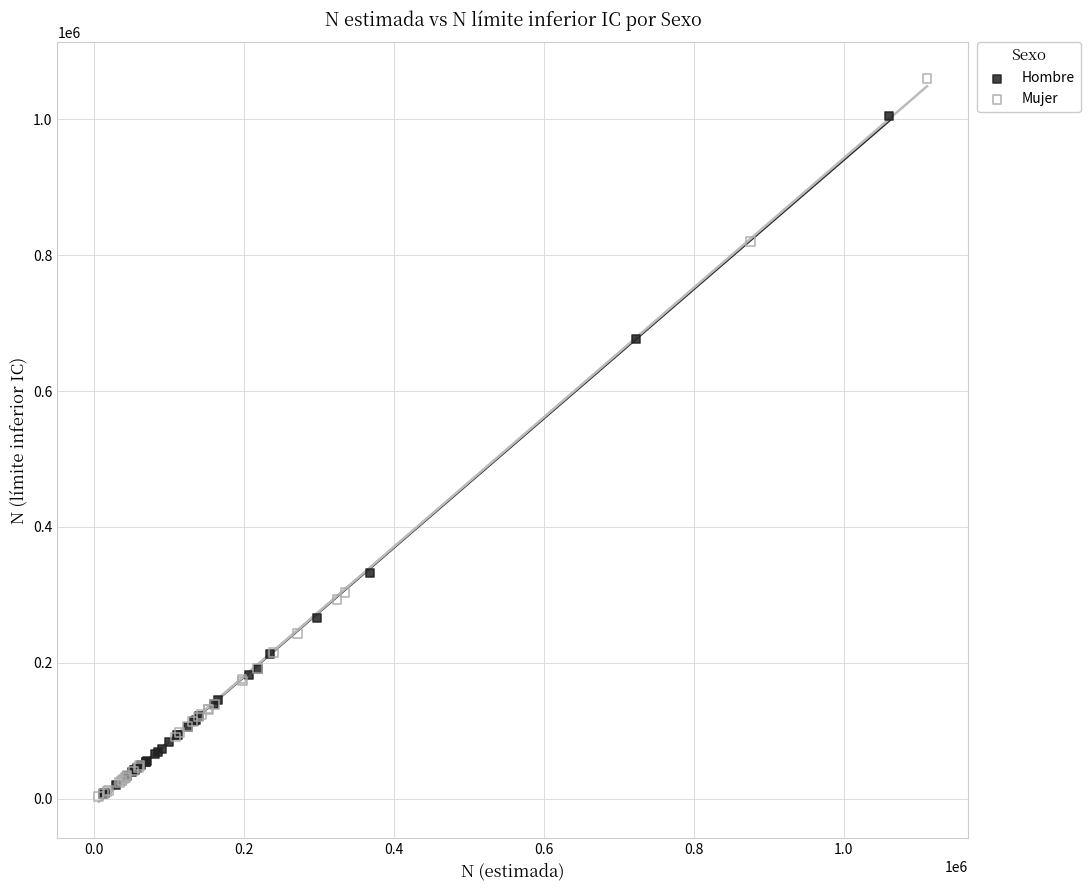

Which series reaches the maximum Y coordinate?

Mujer